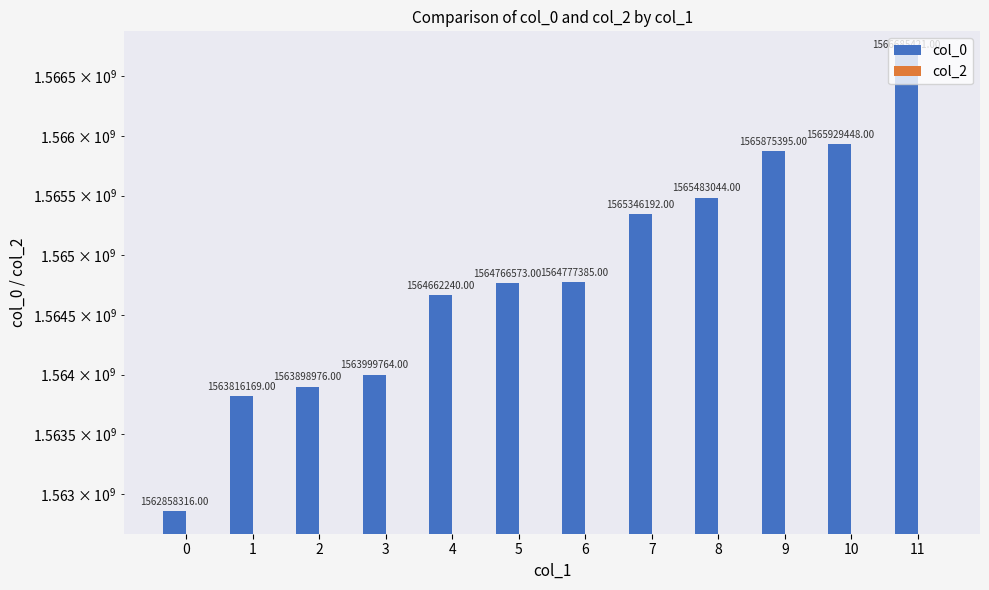

Are the bars grouped side by side (vs. stacked)?

Yes